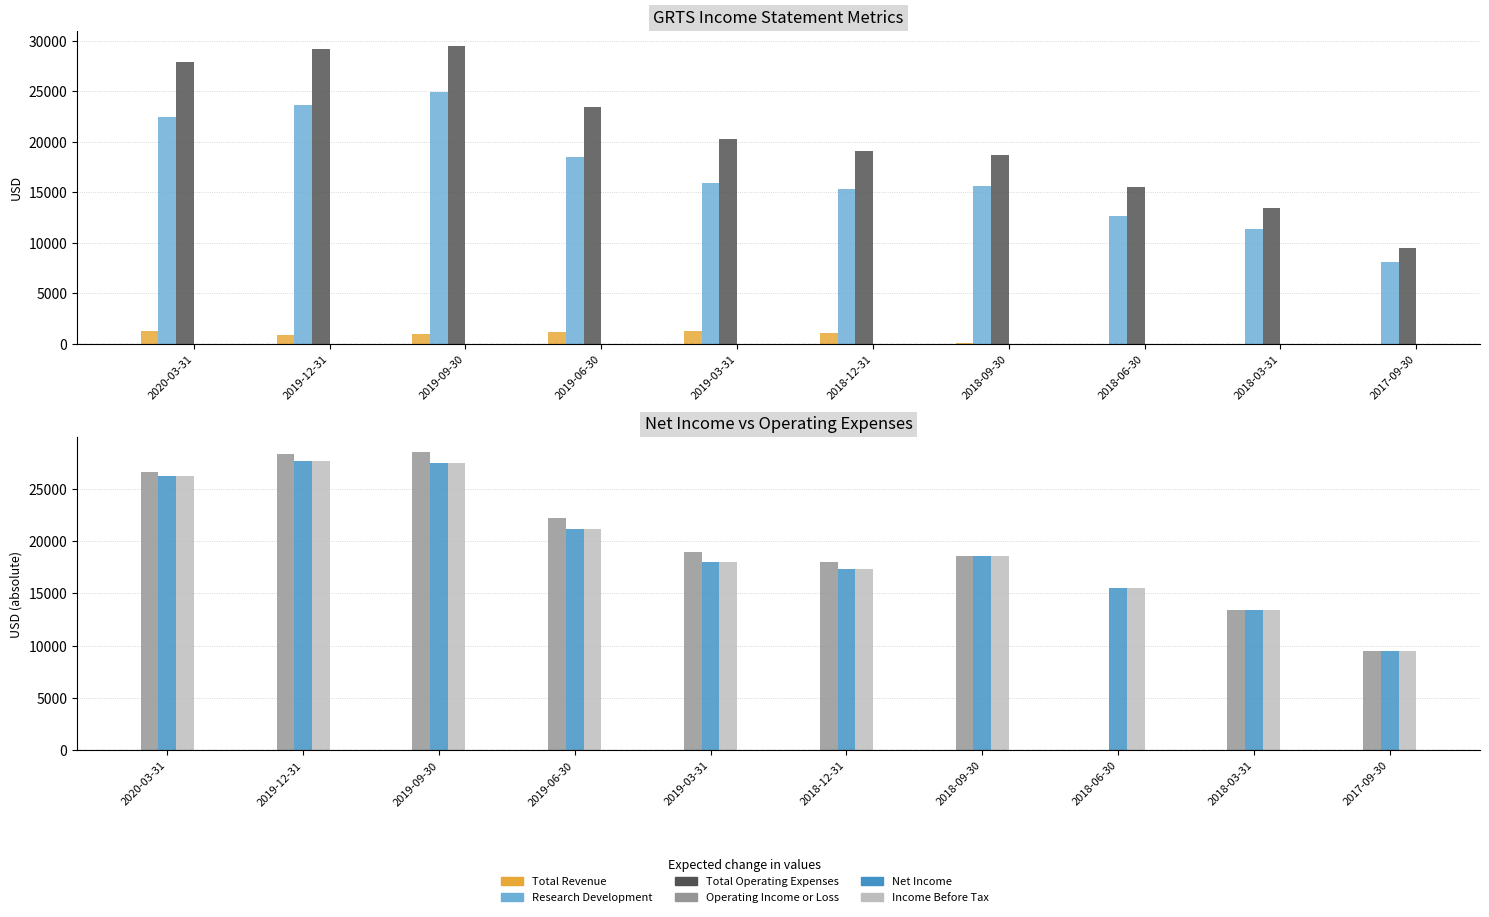

What is the total value across all series at 2019-09-30?

138900